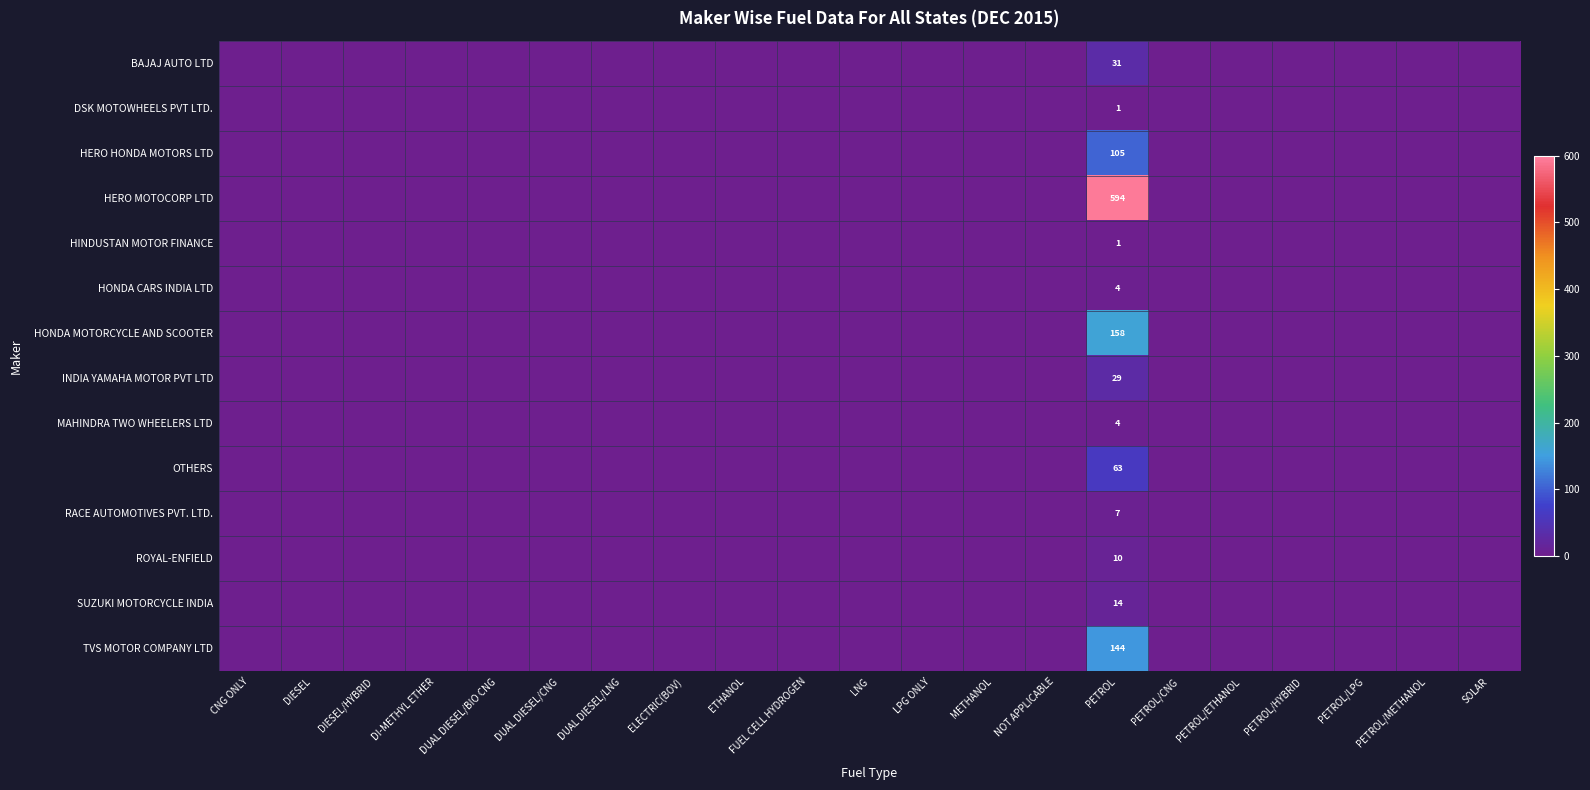

How many values in SUZUKI MOTORCYCLE INDIA are above zero?

1